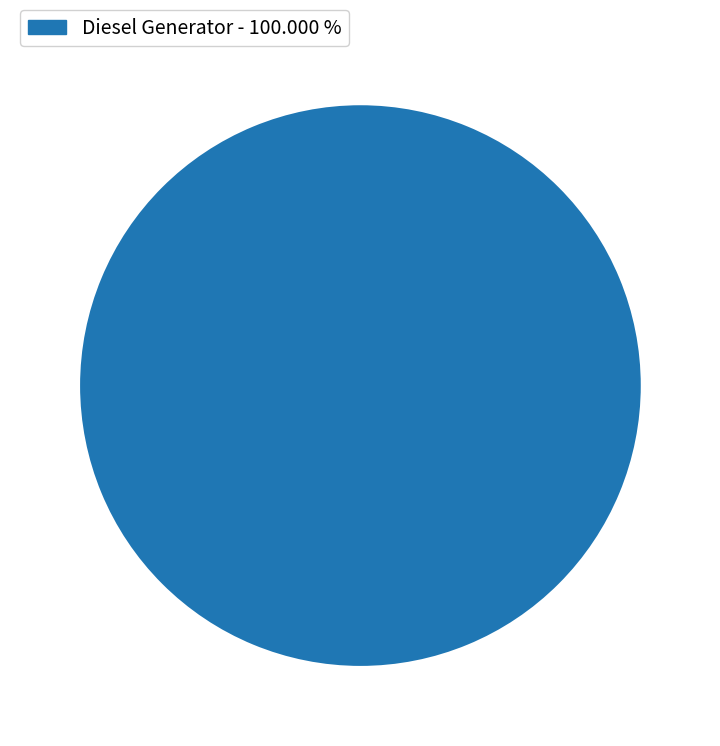

Is there any slice that represents more than half of the pie?

Yes